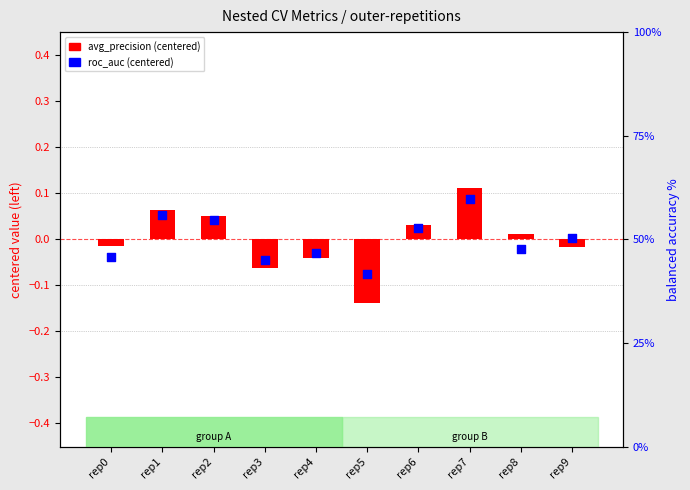

Is the value of ncv_average_precision (centered) at rep9 greater than the value of ncv_roc_auc (centered) at rep1?

No